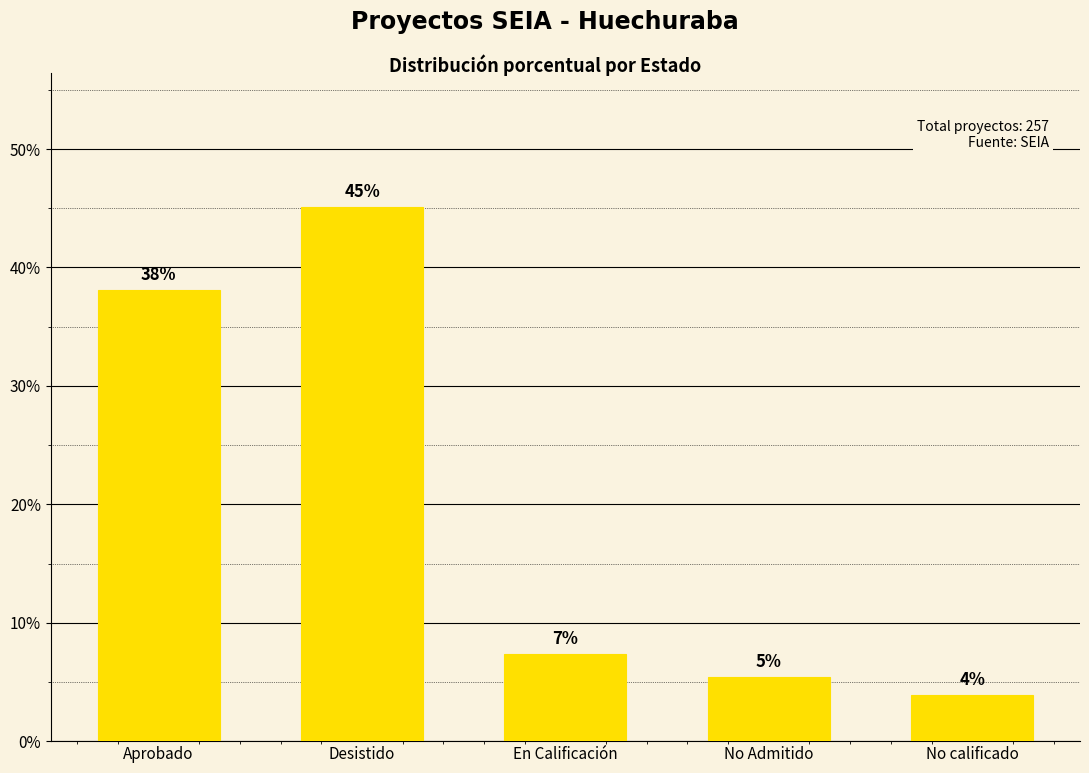

Where does the data first go above 7?

Aprobado